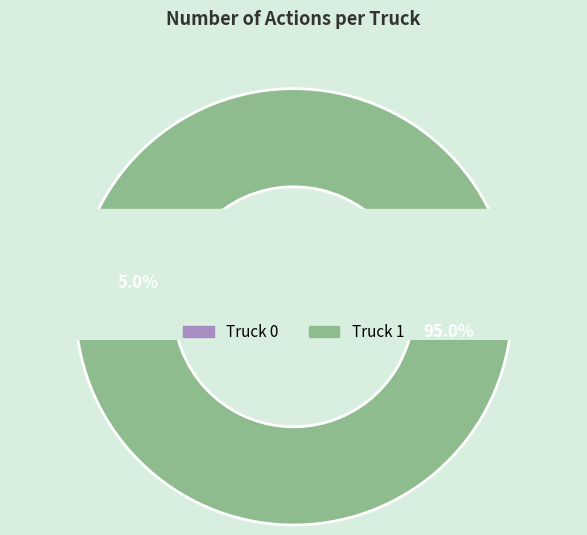

Is the sum of Truck 1 and Truck 0 greater than half?

Yes